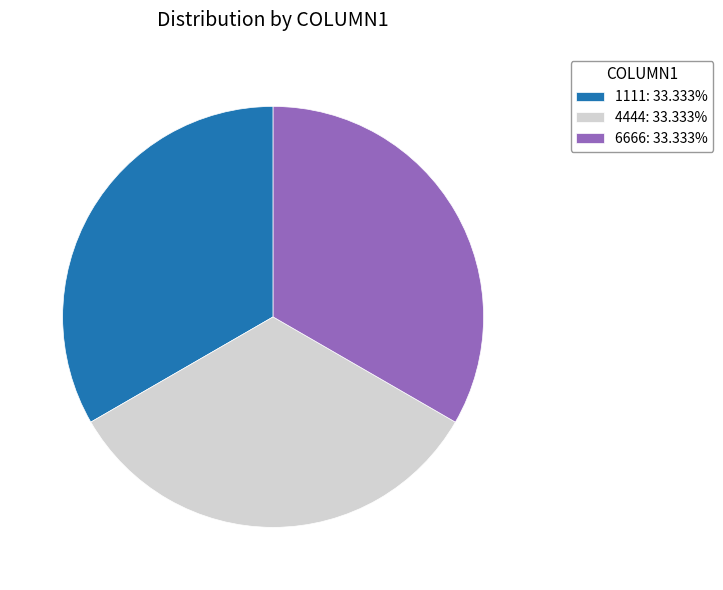

Does any single category account for the majority?

No